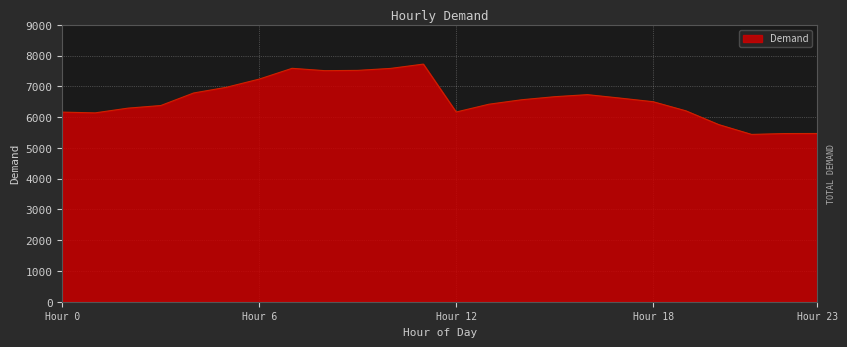

Does the chart have visible grid lines?

Yes